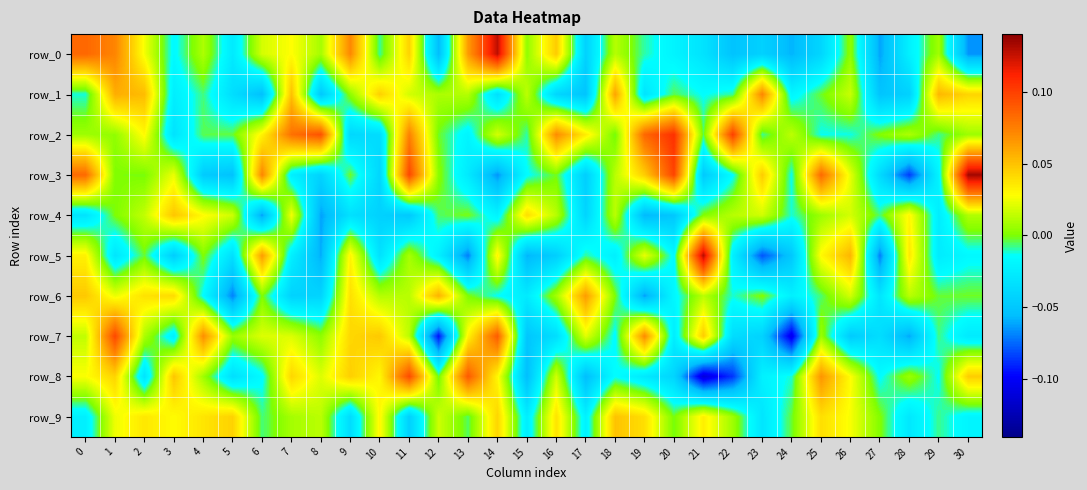

Reading left to right, extract all data points from this chart.

row_0: 0.1	0.1	0.0	-0.0	0.0	-0.0	0.0	0.0	0.0	0.1	-0.0	0.0	-0.1	0.1	0.1	0.0	0.0	-0.0	0.0	-0.0	-0.0	-0.0	-0.1	-0.0	-0.1	-0.0	0.0	-0.1	-0.0	0.0	-0.1
row_1: -0.0	0.1	0.1	-0.0	-0.0	-0.0	-0.1	0.1	-0.0	0.0	0.0	0.0	0.0	0.0	-0.0	0.0	-0.0	-0.1	0.1	-0.0	-0.0	-0.0	-0.0	0.1	-0.0	-0.0	0.0	-0.1	-0.0	0.1	0.0
row_2: 0.0	0.0	0.0	-0.0	-0.0	-0.0	0.0	0.1	0.1	-0.0	-0.0	0.1	-0.0	-0.0	0.0	-0.0	0.1	0.0	-0.0	0.1	0.1	-0.0	0.1	-0.0	0.0	-0.0	-0.0	0.0	0.0	-0.0	0.0
row_3: 0.1	0.0	-0.0	0.0	-0.0	-0.1	0.1	-0.0	-0.0	-0.0	-0.0	0.1	0.0	-0.0	-0.1	-0.0	-0.0	-0.0	0.0	0.0	0.1	-0.0	-0.0	0.0	-0.0	0.1	0.0	-0.0	-0.1	-0.0	0.1
row_4: -0.0	-0.0	0.0	0.0	0.0	0.0	-0.1	0.0	-0.1	-0.0	-0.0	-0.0	-0.0	-0.0	-0.0	0.0	0.0	-0.0	0.0	-0.1	-0.1	0.0	0.0	0.0	-0.0	0.0	0.0	-0.0	0.0	-0.0	0.0
row_5: 0.0	-0.0	-0.0	-0.0	0.0	-0.0	0.1	-0.0	-0.1	0.0	-0.0	0.0	-0.0	-0.1	0.0	-0.1	-0.0	-0.0	-0.0	0.0	-0.0	0.1	-0.0	-0.1	-0.0	0.0	0.1	-0.1	0.0	-0.0	-0.0
row_6: 0.0	0.0	0.0	0.0	-0.0	-0.1	0.0	-0.0	-0.0	0.0	0.0	0.0	0.1	0.0	-0.0	-0.0	0.0	0.1	-0.0	-0.1	-0.0	0.0	-0.0	0.0	-0.0	-0.0	0.0	-0.0	0.0	-0.0	-0.0
row_7: 0.0	0.1	0.0	-0.0	0.1	0.0	0.0	0.0	0.0	0.0	0.0	0.0	-0.1	0.0	0.1	-0.1	-0.0	0.0	-0.0	0.1	-0.0	0.0	-0.0	-0.0	-0.1	0.0	-0.0	-0.0	-0.1	-0.0	-0.0
row_8: 0.0	0.0	-0.0	0.0	0.0	-0.0	-0.0	0.0	0.0	0.0	0.0	0.1	-0.0	0.1	0.0	-0.1	0.0	-0.1	-0.0	-0.0	-0.0	-0.1	-0.1	-0.0	-0.0	0.1	0.0	-0.0	0.0	-0.0	0.0
row_9: -0.0	0.0	0.0	0.0	0.0	0.0	-0.0	0.0	0.0	-0.0	0.0	-0.0	0.0	-0.0	0.0	-0.0	0.0	-0.0	0.0	0.0	-0.0	0.0	0.0	-0.0	-0.0	0.0	0.0	0.0	-0.0	-0.0	-0.0